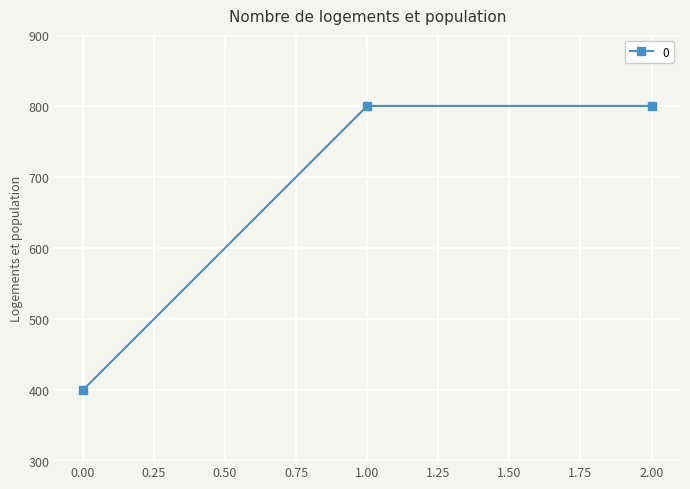

What value does the data have at 1.00?

800